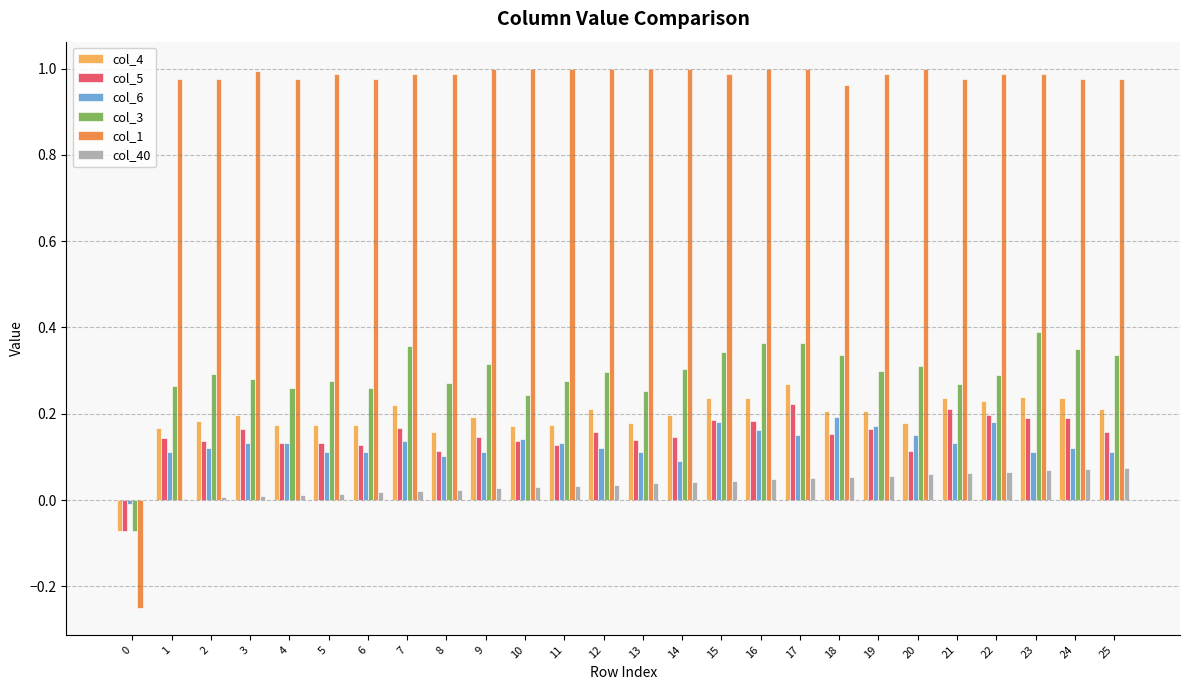

Which series has the largest total across all categories?

col_1